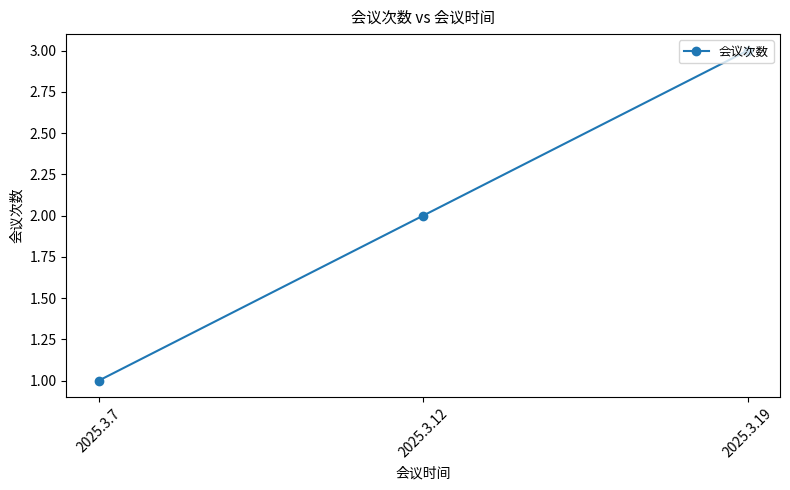

Between 2025.3.7 and 2025.3.19, which is larger?

2025.3.19